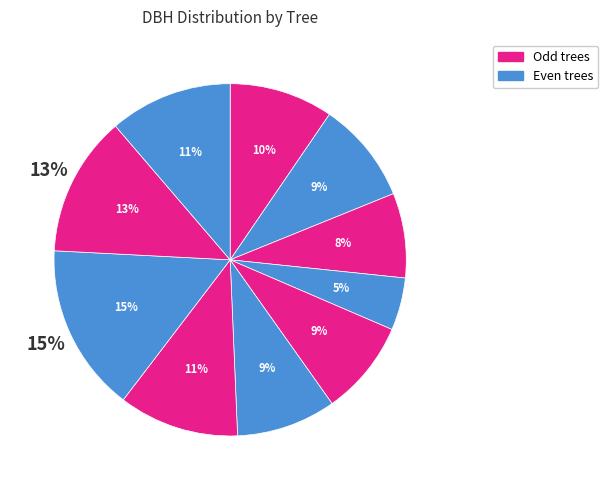

The 441666011 slice represents 21% of the pie. True or false?

False